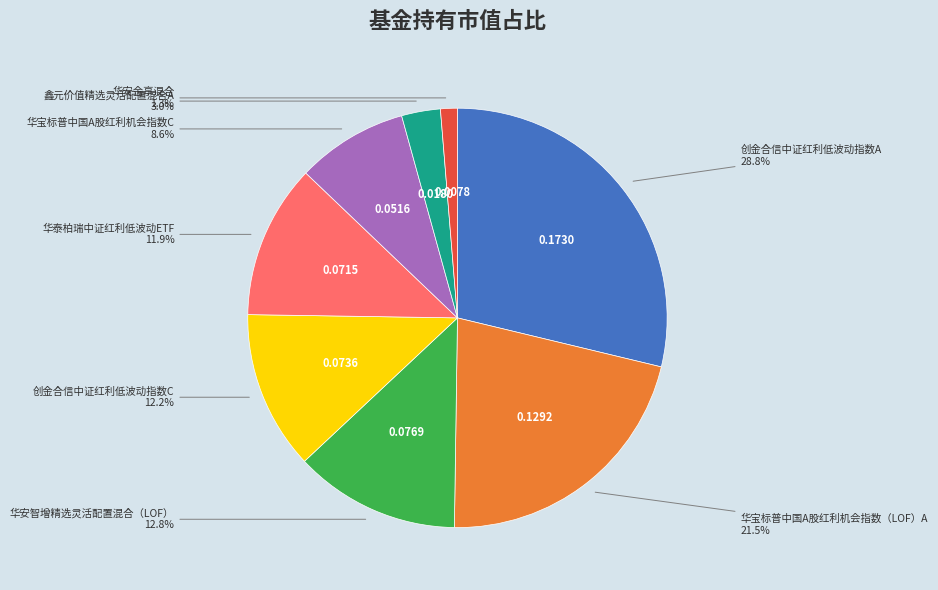

Do 华宝标普中国A股红利机会指数（LOF）A and 华宝标普中国A股红利机会指数C together represent more than half of the pie?

No